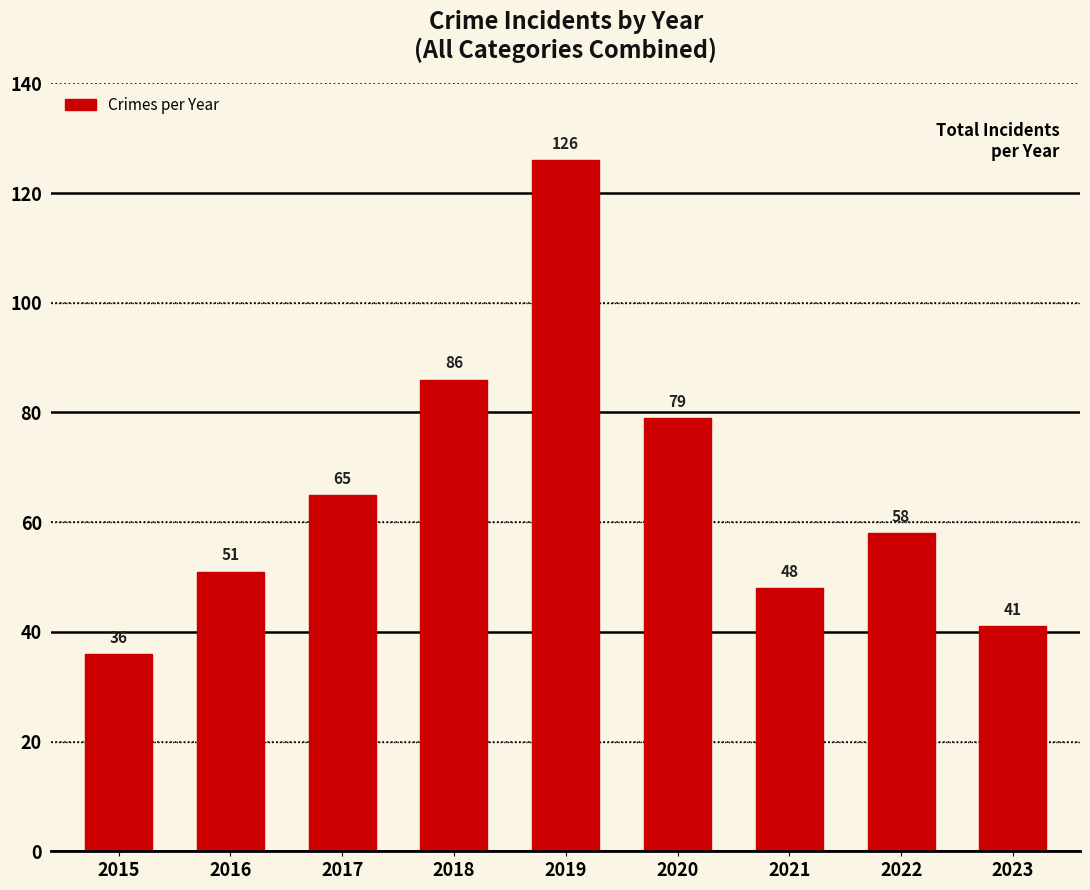

How many data points does each series have?

9